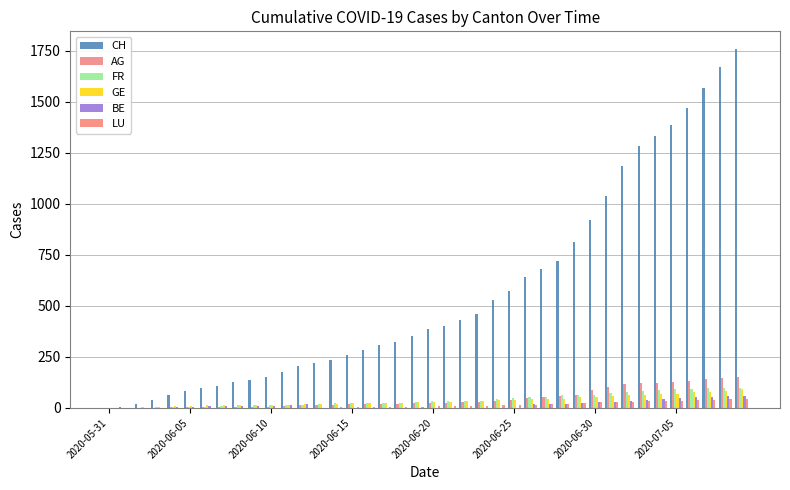

What are all the series names shown in the legend?

CH, AG, FR, GE, BE, LU